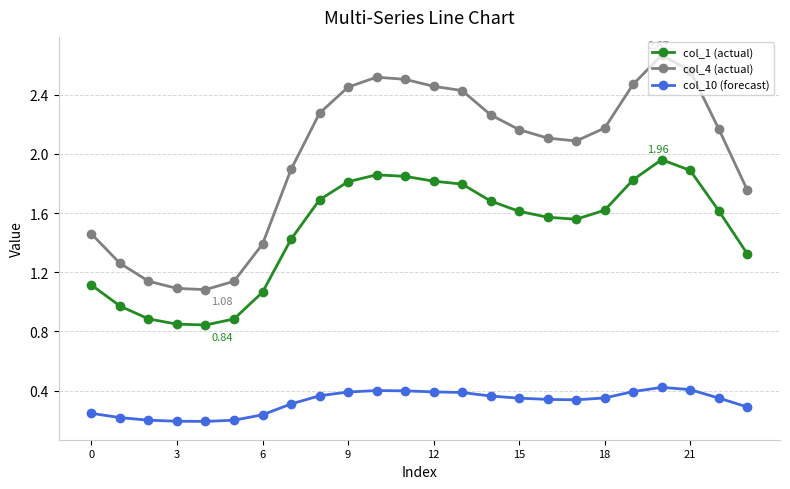

True or false: col_10 (forecast) and col_1 (actual) intersect in this chart.

False